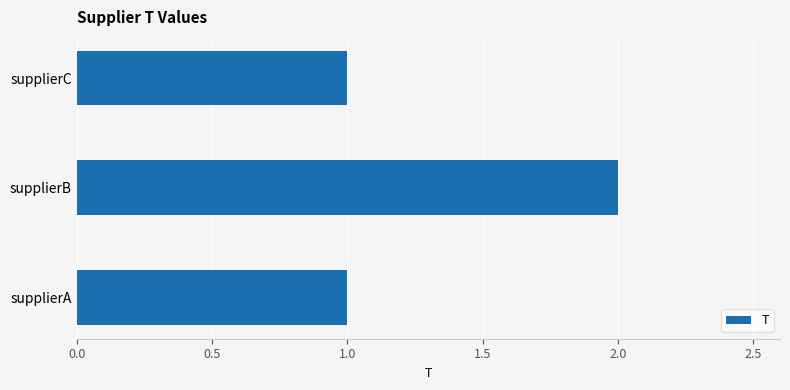

Which has a higher value, supplierB or supplierA?

supplierB